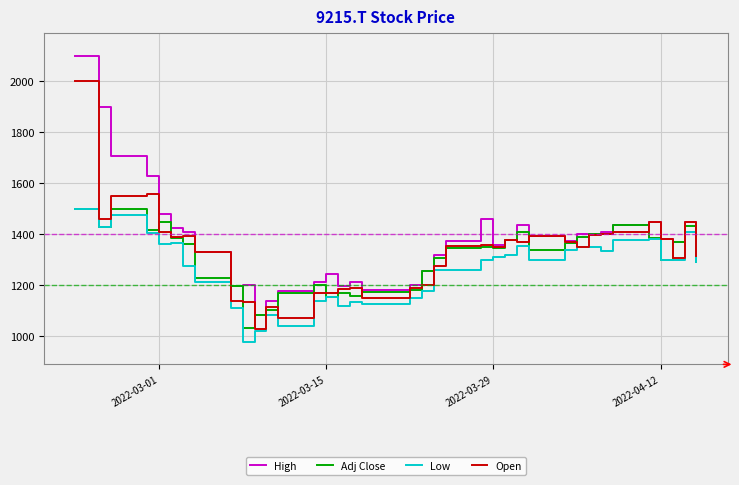

Which series has the largest total across all categories?

High